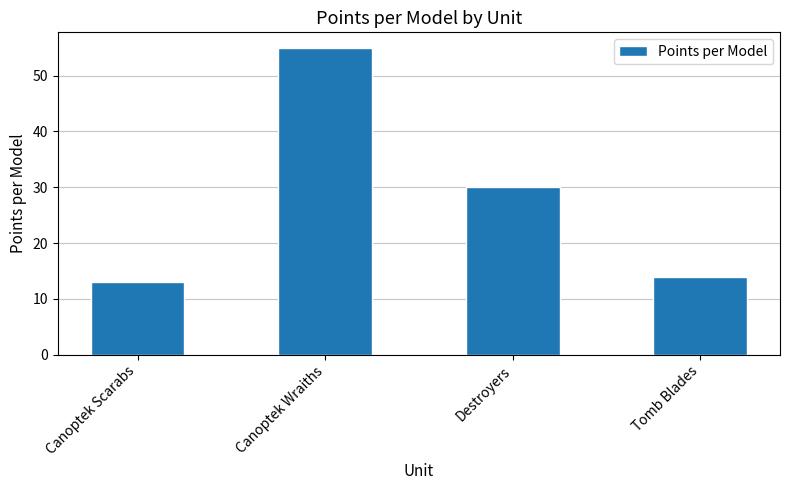

Are the bars grouped side by side (vs. stacked)?

No